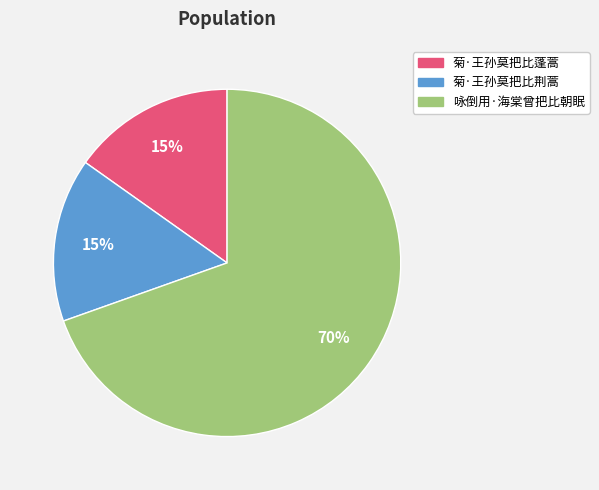

What percentage is the 菊·王孙莫把比荆蒿 slice, to the nearest percent?

15%